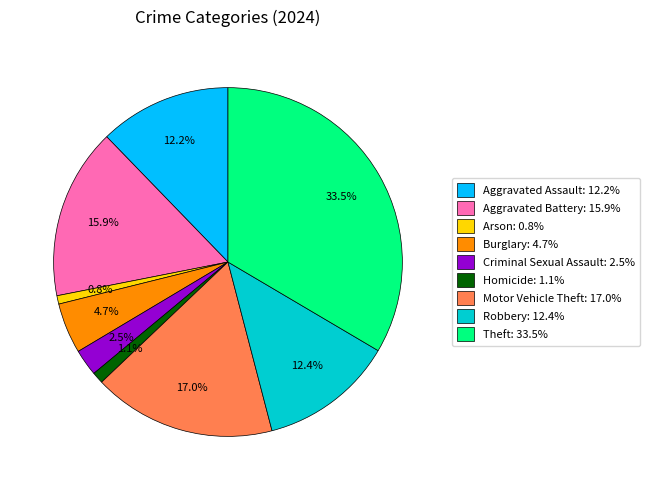

Does Homicide represent more than half of the total?

No